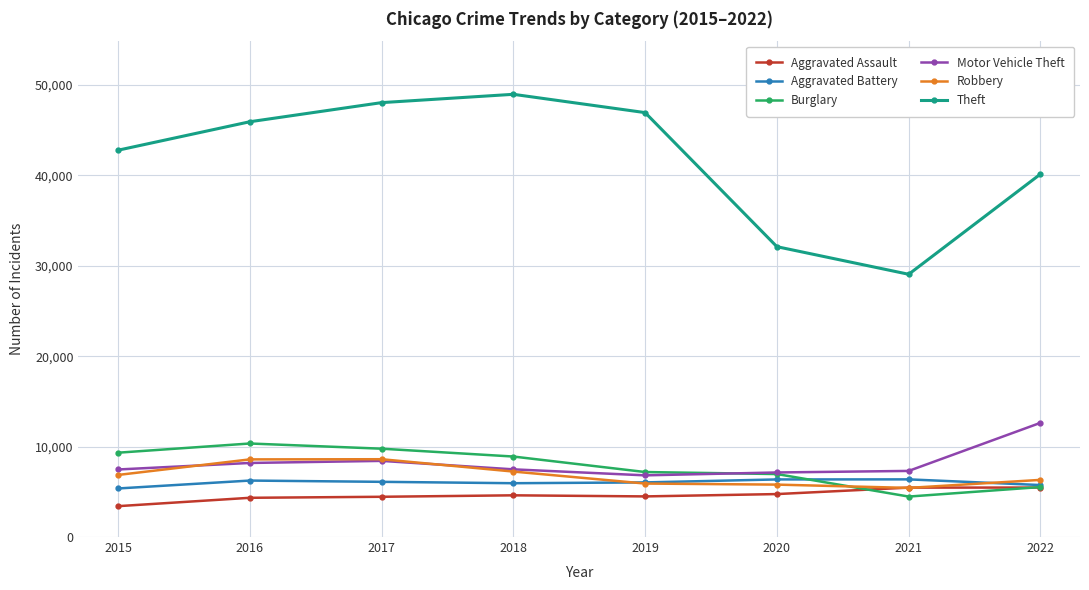

The Motor Vehicle Theft series shows 8422 at 2017. True or false?

True